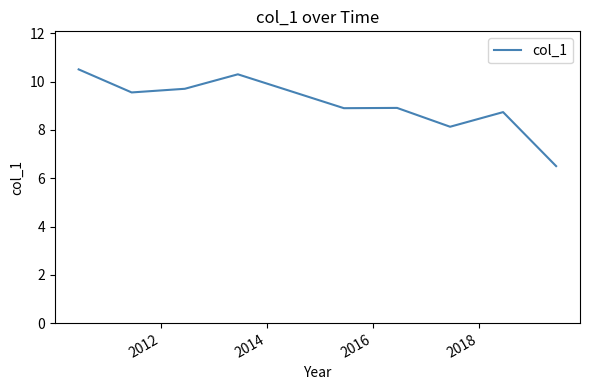

What is the greatest value displayed?

10.5